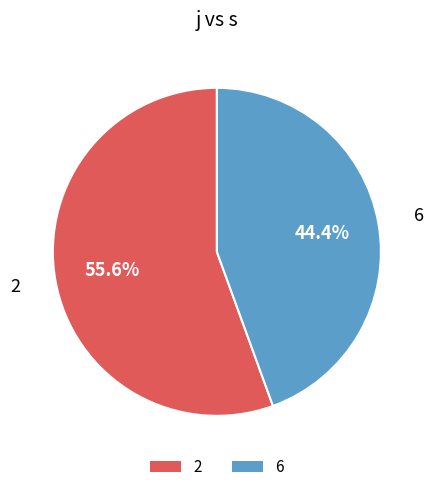

Do 6 and 2 together represent more than half of the pie?

Yes